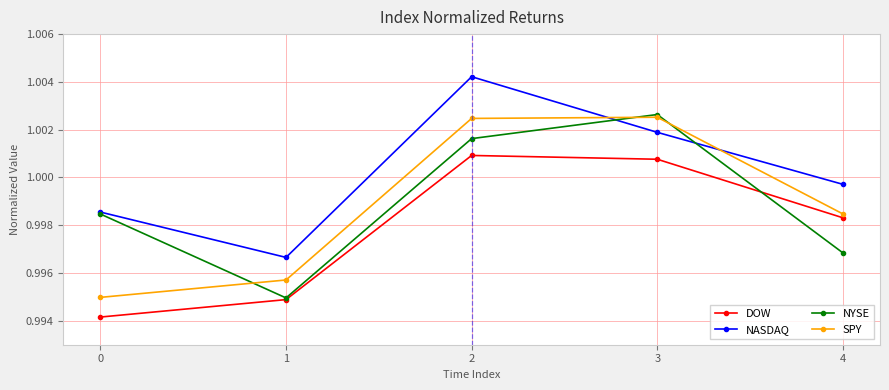

Rank the series at 2 from highest to lowest value.

NASDAQ, SPY, NYSE, DOW